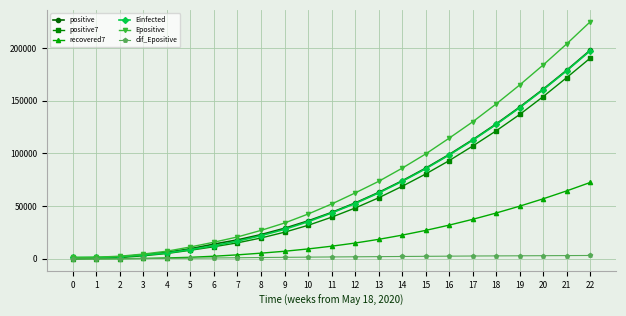

Is it true that positive7 equals 121500.0 at 18?

True